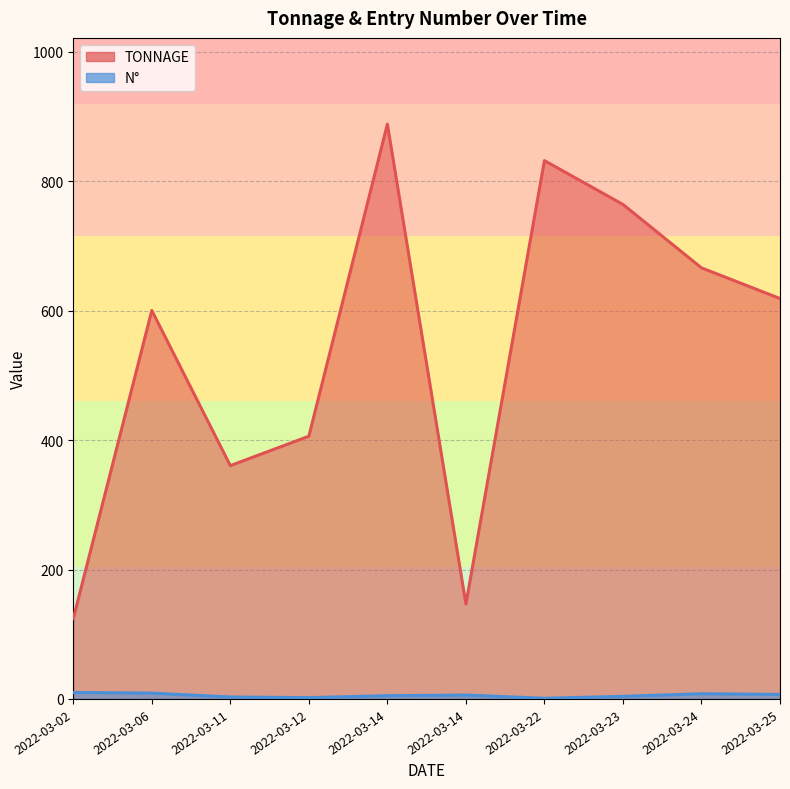

What is the value of the N° point at the 7th from the left?

1.0